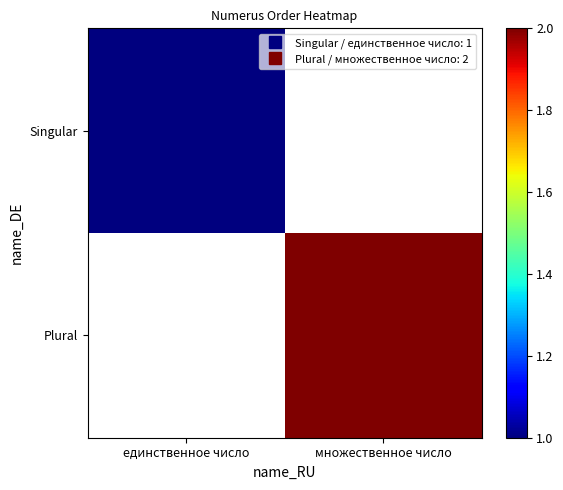

Read the Plural value at множественное число.

2.0